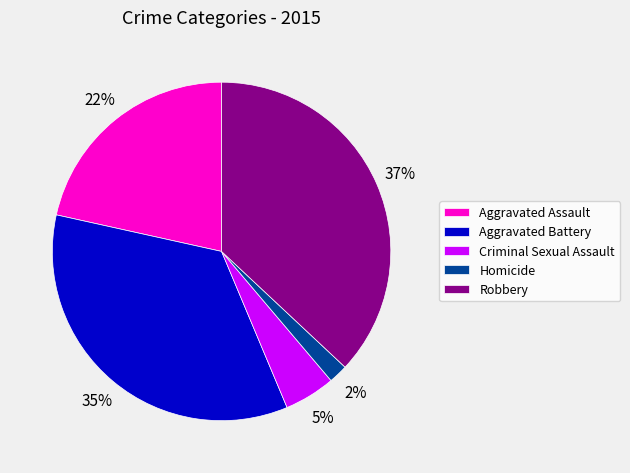

What is the largest slice in the pie chart?

Robbery